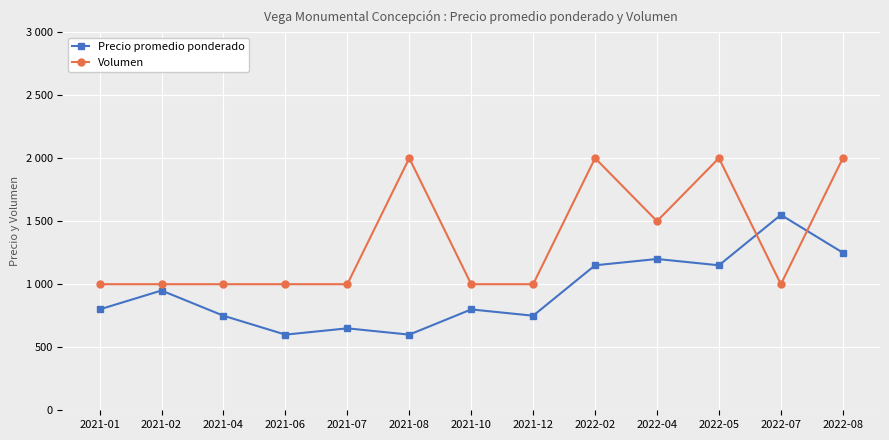

Which series ends up on top after the final intersection of Precio promedio ponderado and Volumen?

Volumen